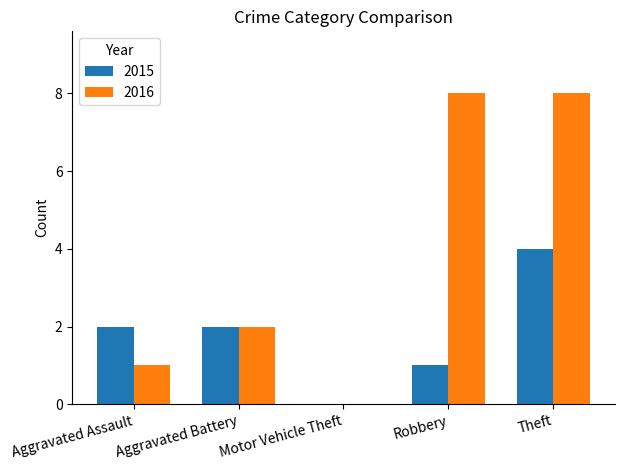

Which series changed the most between Robbery and Theft?

2015